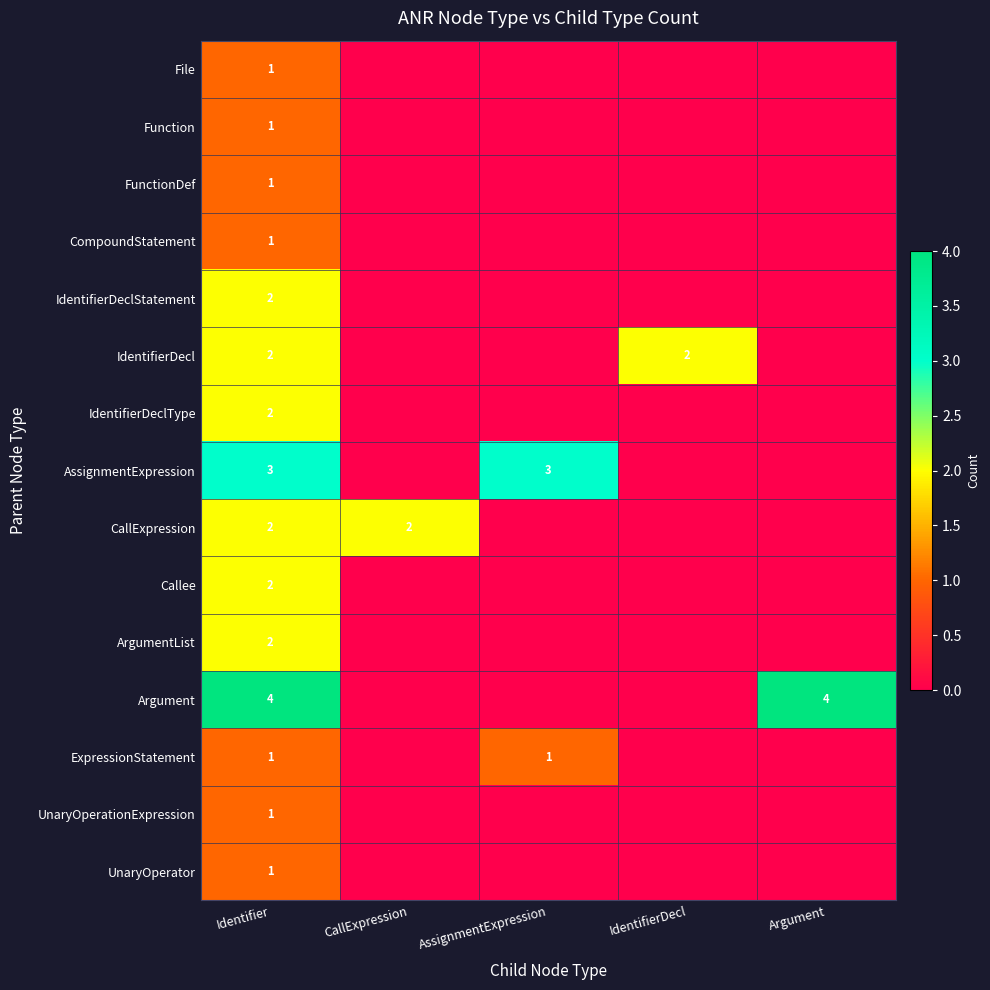

Which has a higher value, Identifier or CallExpression?

Identifier